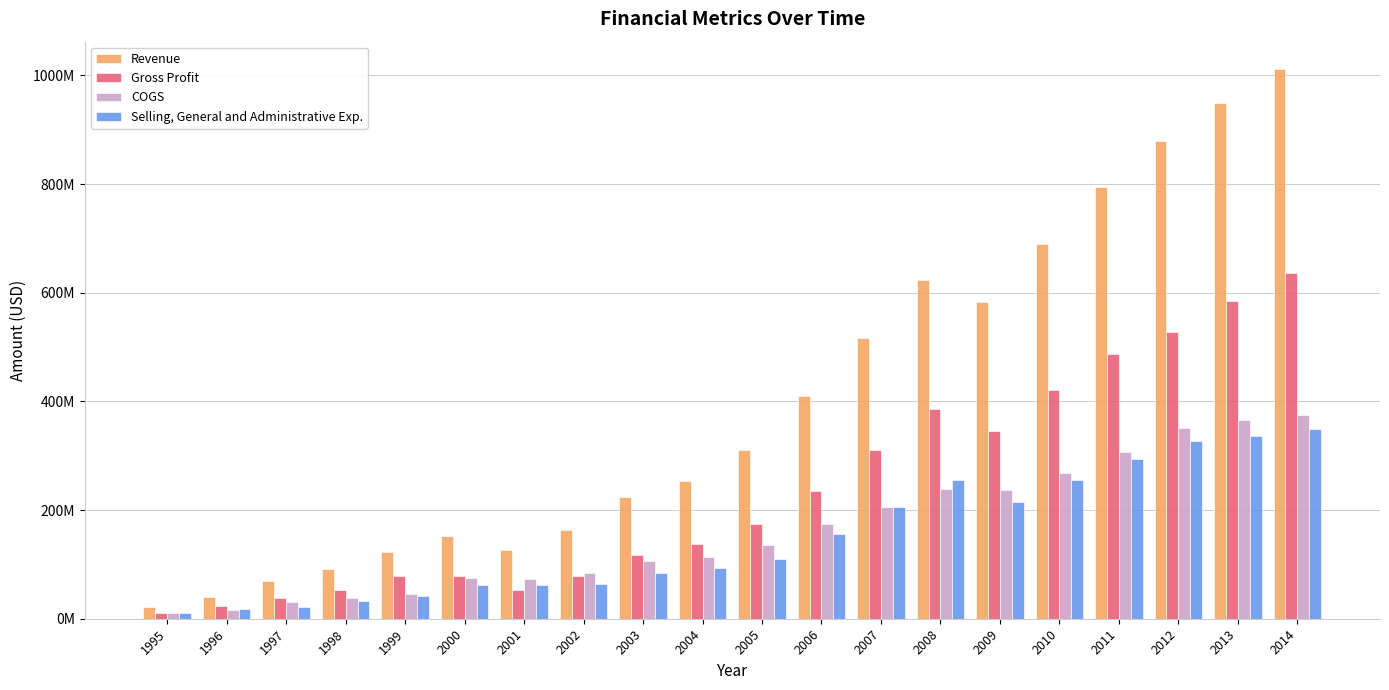

Which series has the widest spread of values?

Revenue